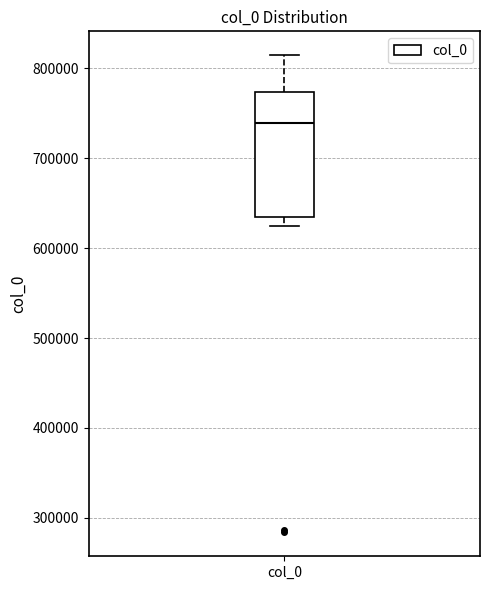

Read this box plot against the y-axis: the position of the median line, the range covered by the box, and the ends of both whiskers. The values are not printed on the chart, so give them approximately, as read against the axis.

median 740000, box 640000 to 770000, whiskers 620000 to 810000